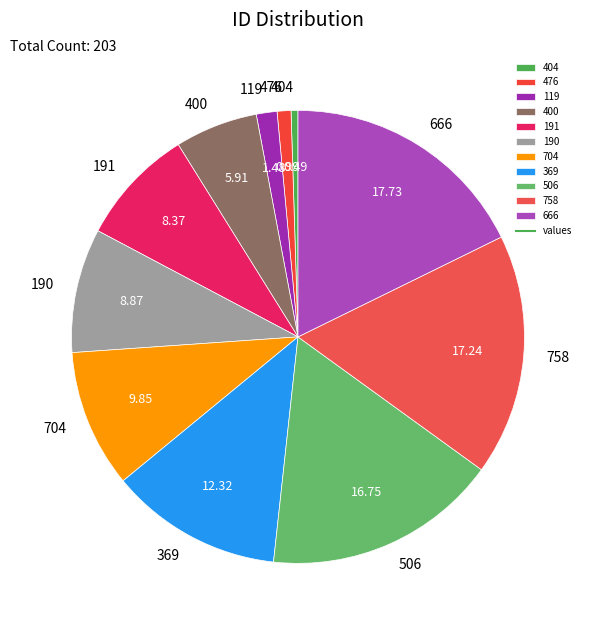

Combined, do 506 and 119 account for over 50%?

No